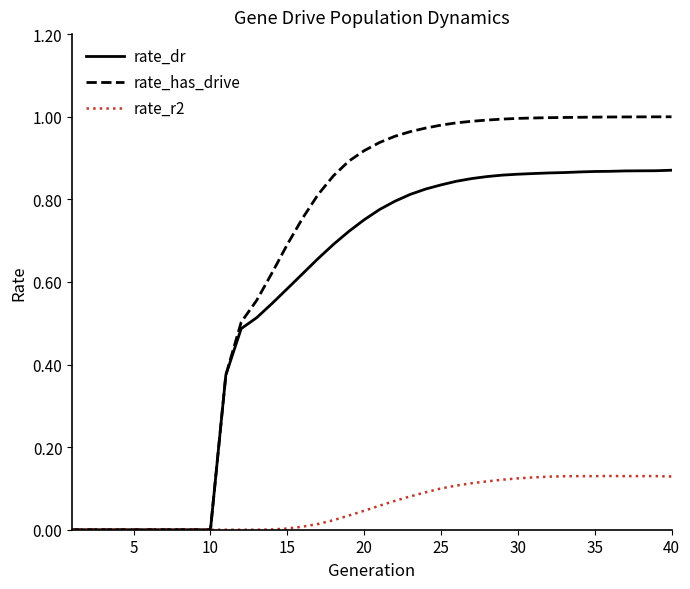

What are all the series names shown in the legend?

rate_dr, rate_has_drive, rate_r2